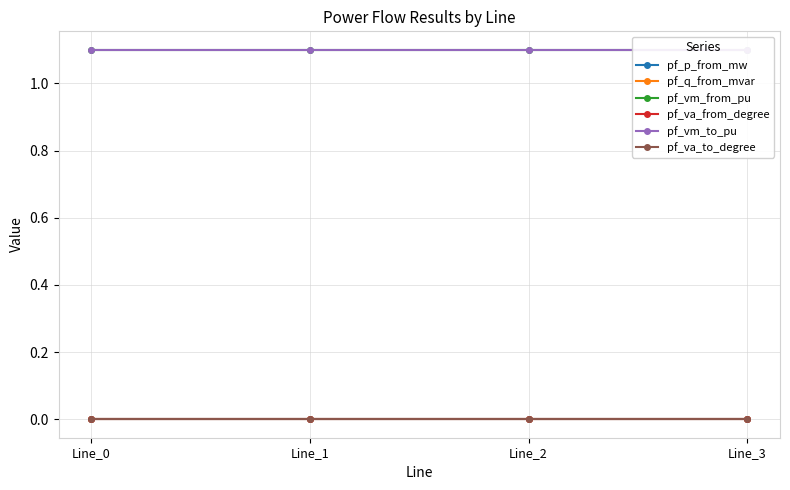

Where is the first local minimum for pf_vm_from_pu?

Line_1